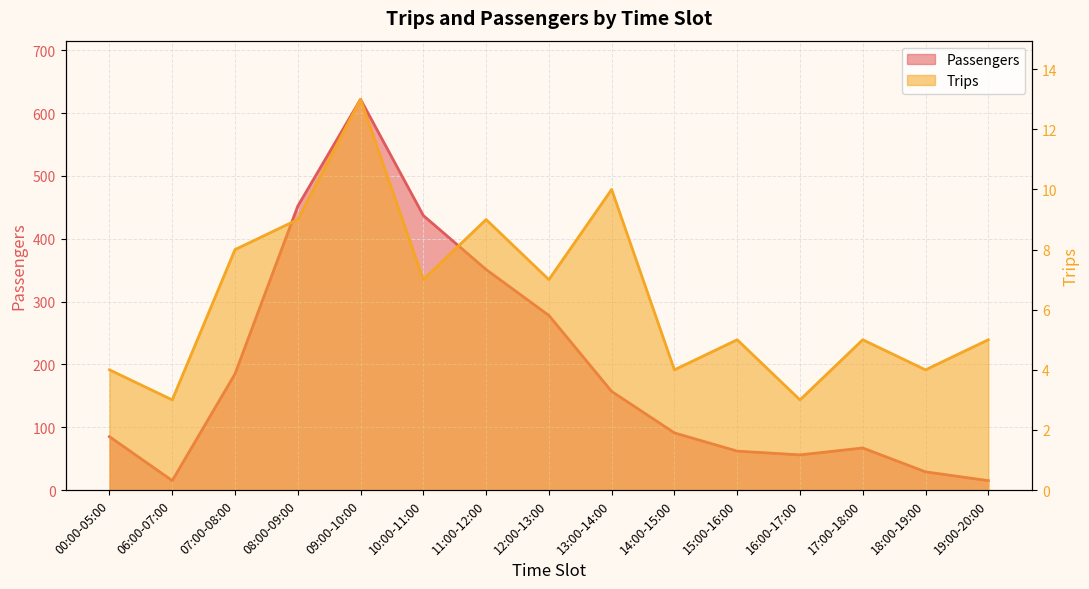

Reading left to right, what are all the values shown in this chart?

Passengers: 85	15	185	452	622	437	351	278	157	91	62	56	67	29	15
Trips: 4	3	8	9	13	7	9	7	10	4	5	3	5	4	5